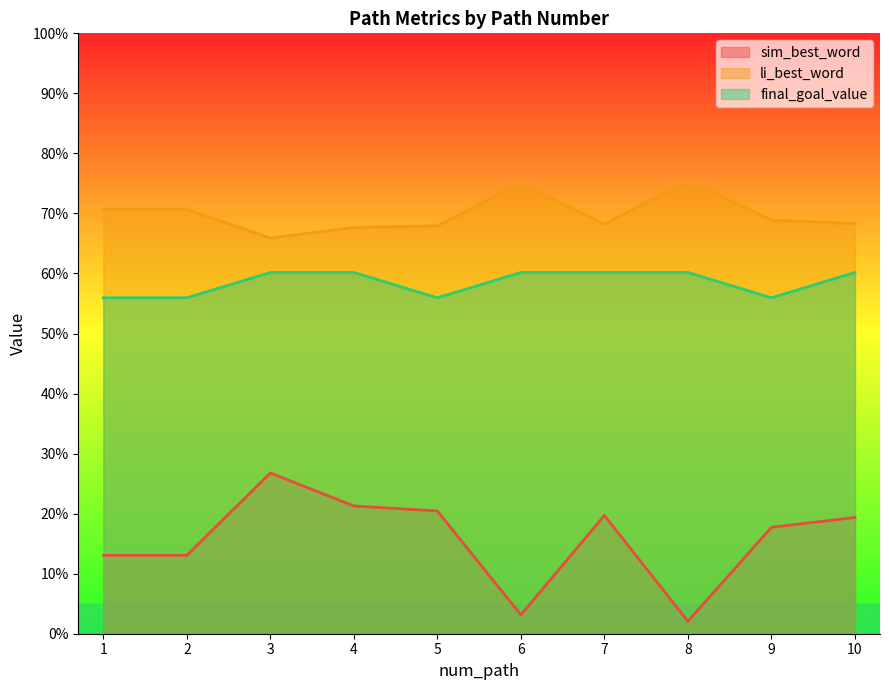

At how many categories does at least one series exceed 0?

10